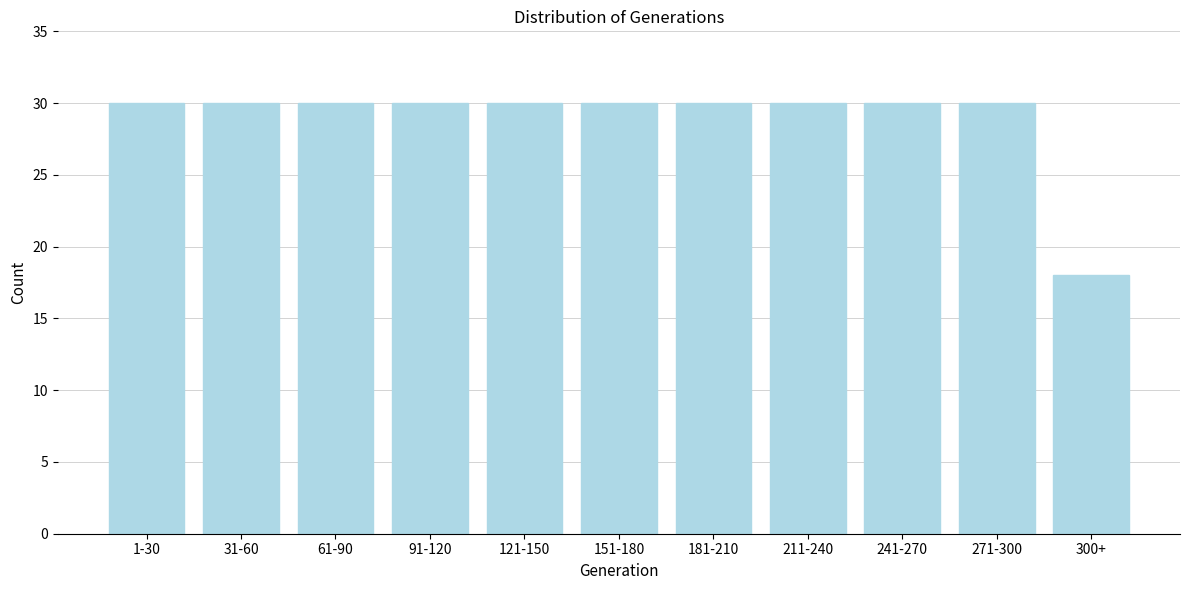

Reading left to right, transcribe all the data shown in this chart.

1-30=30	31-60=30	61-90=30	91-120=30	121-150=30	151-180=30	181-210=30	211-240=30	241-270=30	271-300=30	300+=18